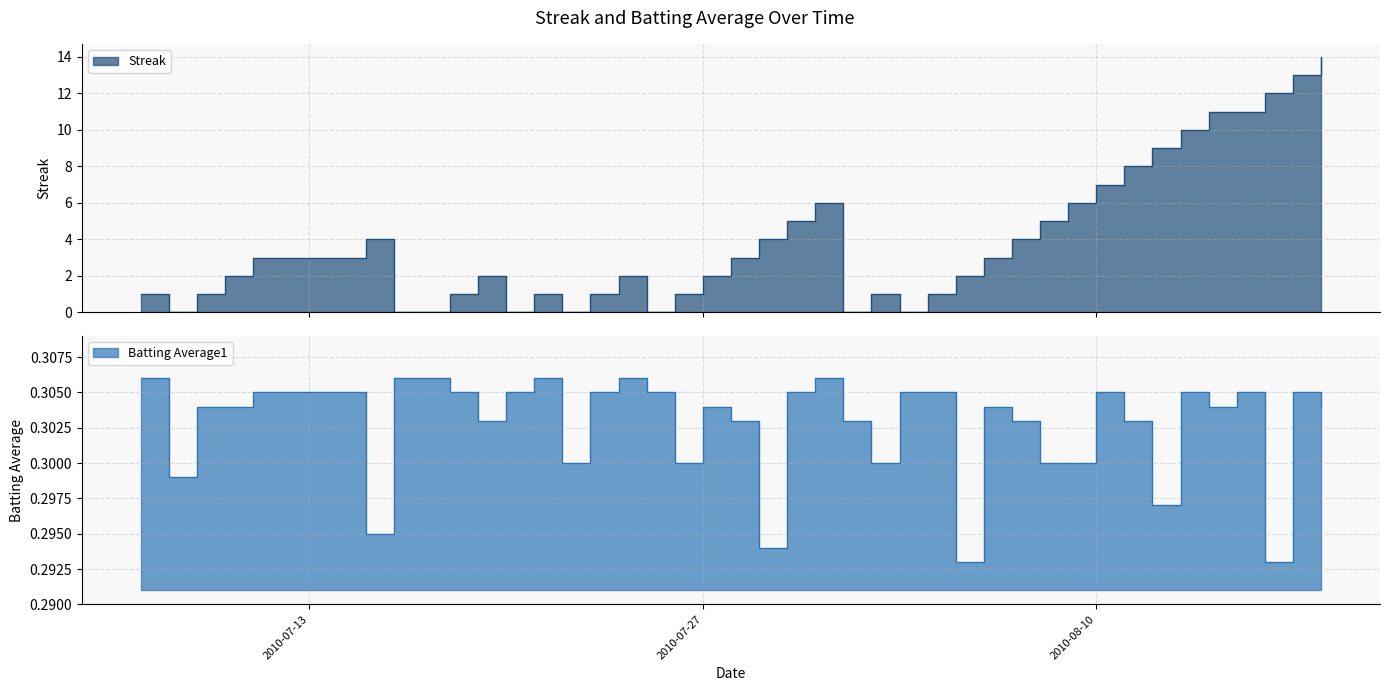

At 2010-07-31, list the series in order from largest to smallest.

Streak, Batting Average1